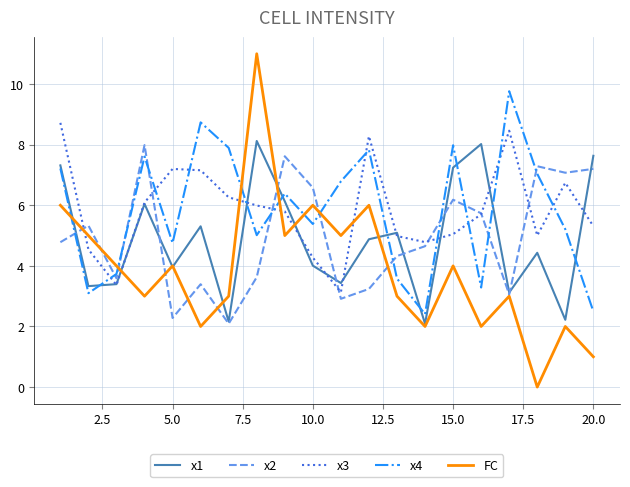

What is the minimum value for x1?

2.1